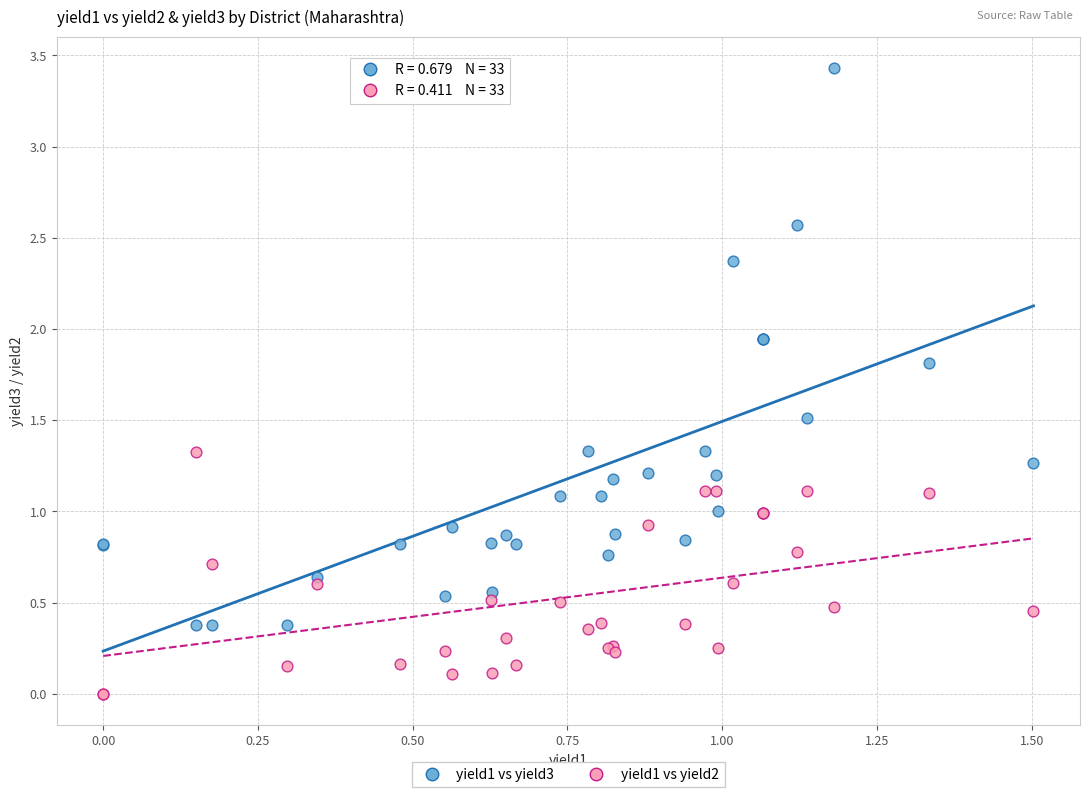

Which series has the widest spread of Y values?

yield1 vs yield3